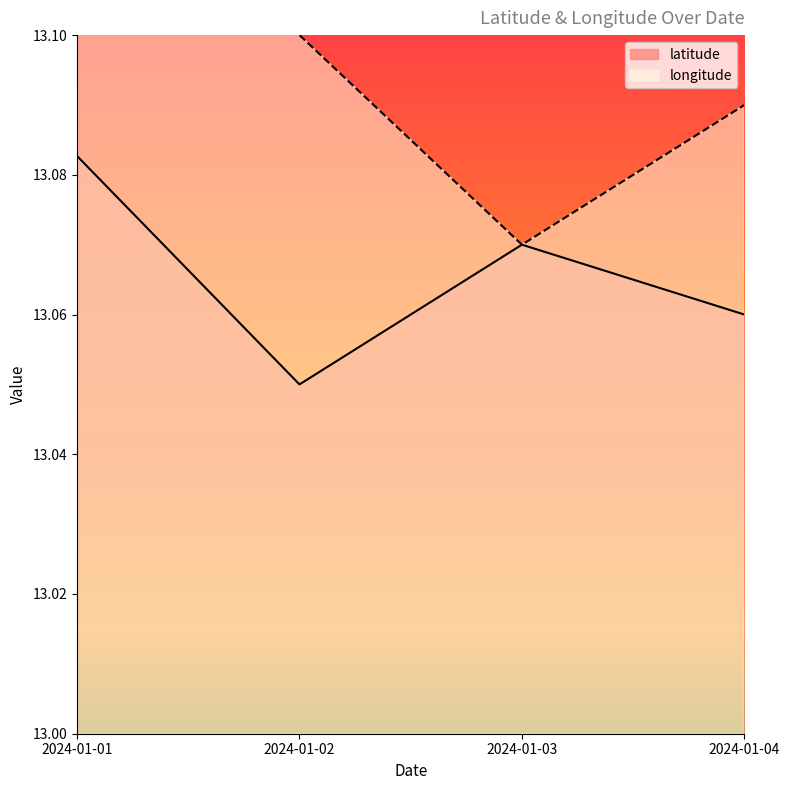

After their last crossing, which series has the higher values: longitude or latitude?

longitude